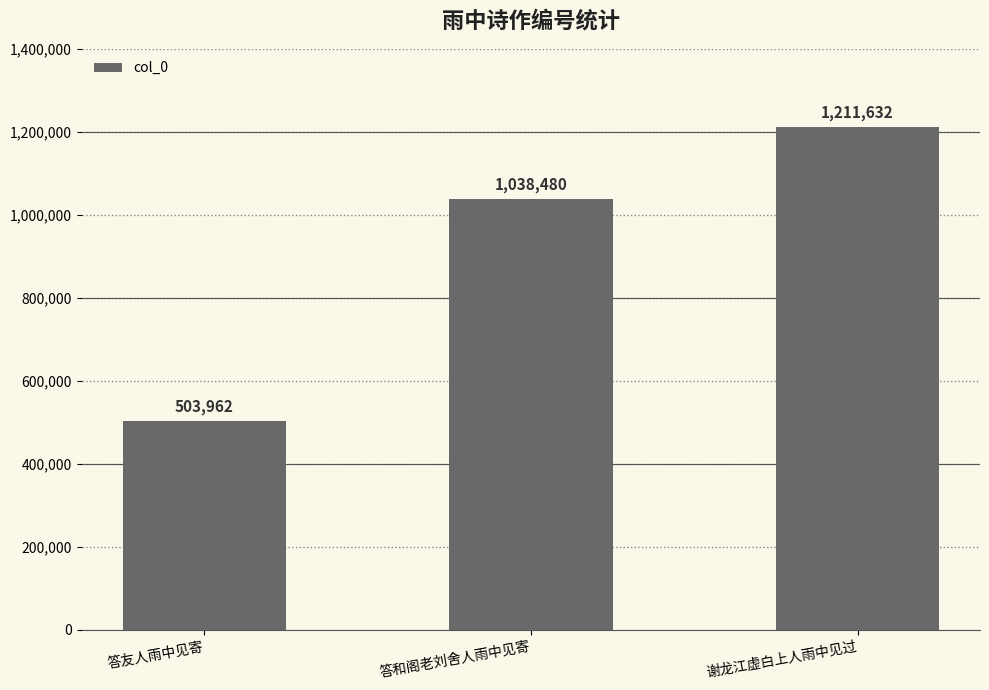

What is the greatest value displayed?

1211632